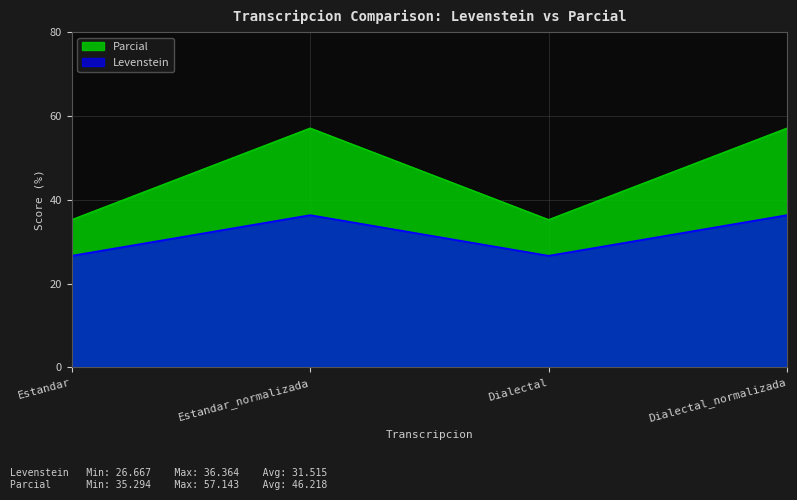

Does the chart display data point markers on the line(s)?

No